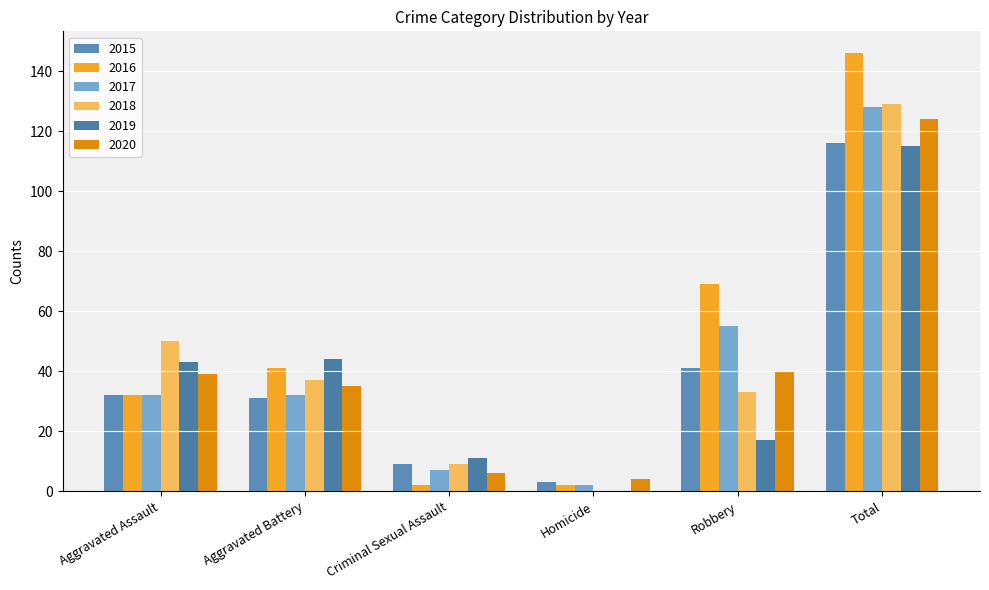

The value of 2016 at Aggravated Battery is 69. True or false?

False